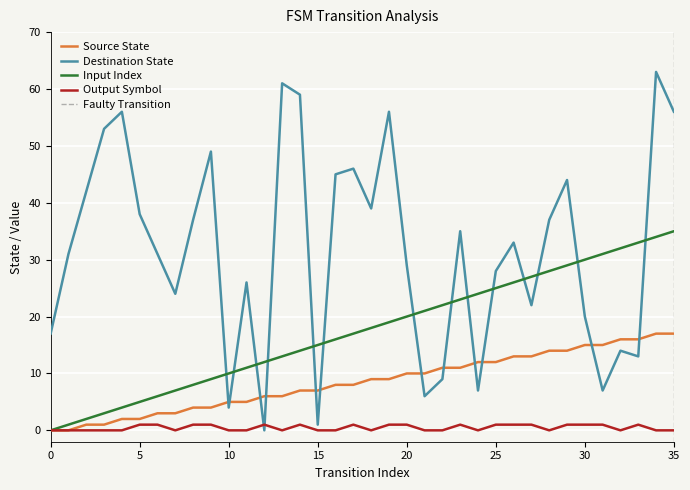

Reading left to right, transcribe all the data shown in this chart.

source_state: 0=0	1=0	2=1	3=1	4=2	5=2	6=3	7=3	8=4	9=4	10=5	11=5	12=6	13=6	14=7	15=7	16=8	17=8	18=9	19=9	20=10	21=10	22=11	23=11	24=12	25=12	26=13	27=13	28=14	29=14	30=15	31=15	32=16	33=16	34=17	35=17
destination_state: 0=17	1=31	2=42	3=53	4=56	5=38	6=31	7=24	8=37	9=49	10=4	11=26	12=0	13=61	14=59	15=1	16=45	17=46	18=39	19=56	20=29	21=6	22=9	23=35	24=7	25=28	26=33	27=22	28=37	29=44	30=20	31=7	32=14	33=13	34=63	35=56
input_num: 0=0	1=1	2=2	3=3	4=4	5=5	6=6	7=7	8=8	9=9	10=10	11=11	12=12	13=13	14=14	15=15	16=16	17=17	18=18	19=19	20=20	21=21	22=22	23=23	24=24	25=25	26=26	27=27	28=28	29=29	30=30	31=31	32=32	33=33	34=34	35=35
output_num: 0=0	1=0	2=0	3=0	4=0	5=1	6=1	7=0	8=1	9=1	10=0	11=0	12=1	13=0	14=1	15=0	16=0	17=1	18=0	19=1	20=1	21=0	22=0	23=1	24=0	25=1	26=1	27=1	28=0	29=1	30=1	31=1	32=0	33=1	34=0	35=0